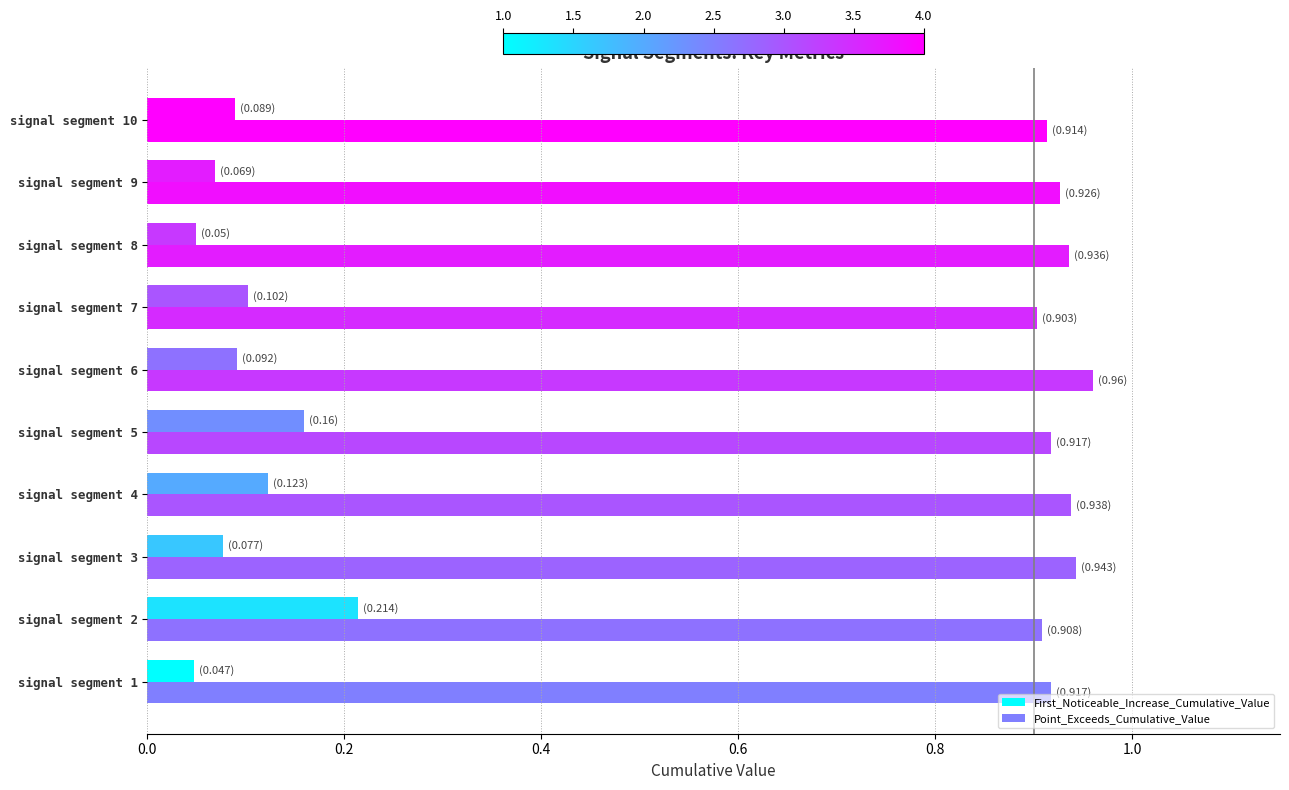

Count the number of categories in the chart.

10